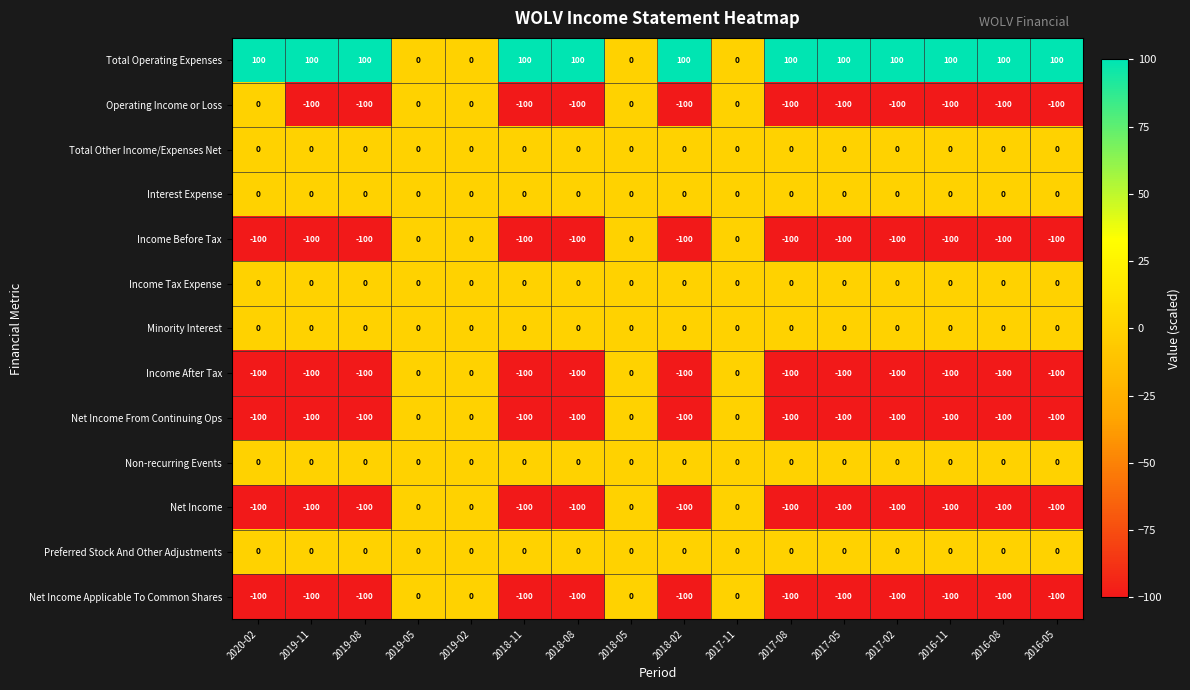

What is the spread (max minus min) of values at 2016-05?

200